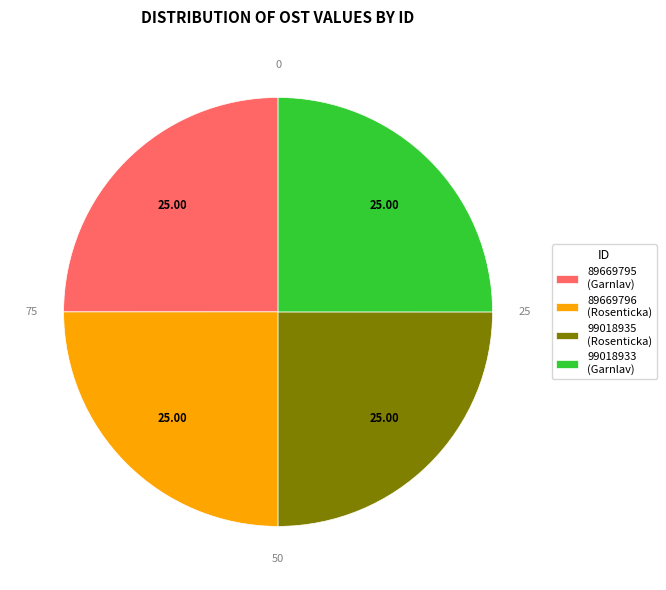

What is the ratio of the value at 89669795 (Garnlav) to the value at 99018935 (Rosenticka)?

1.0